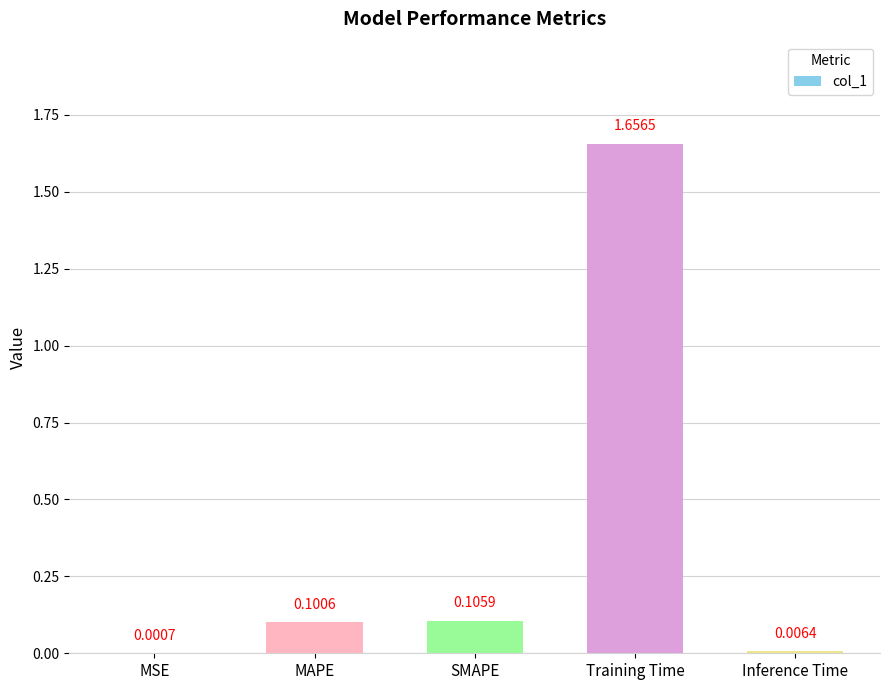

Between Training Time and Inference Time, which is larger?

Training Time